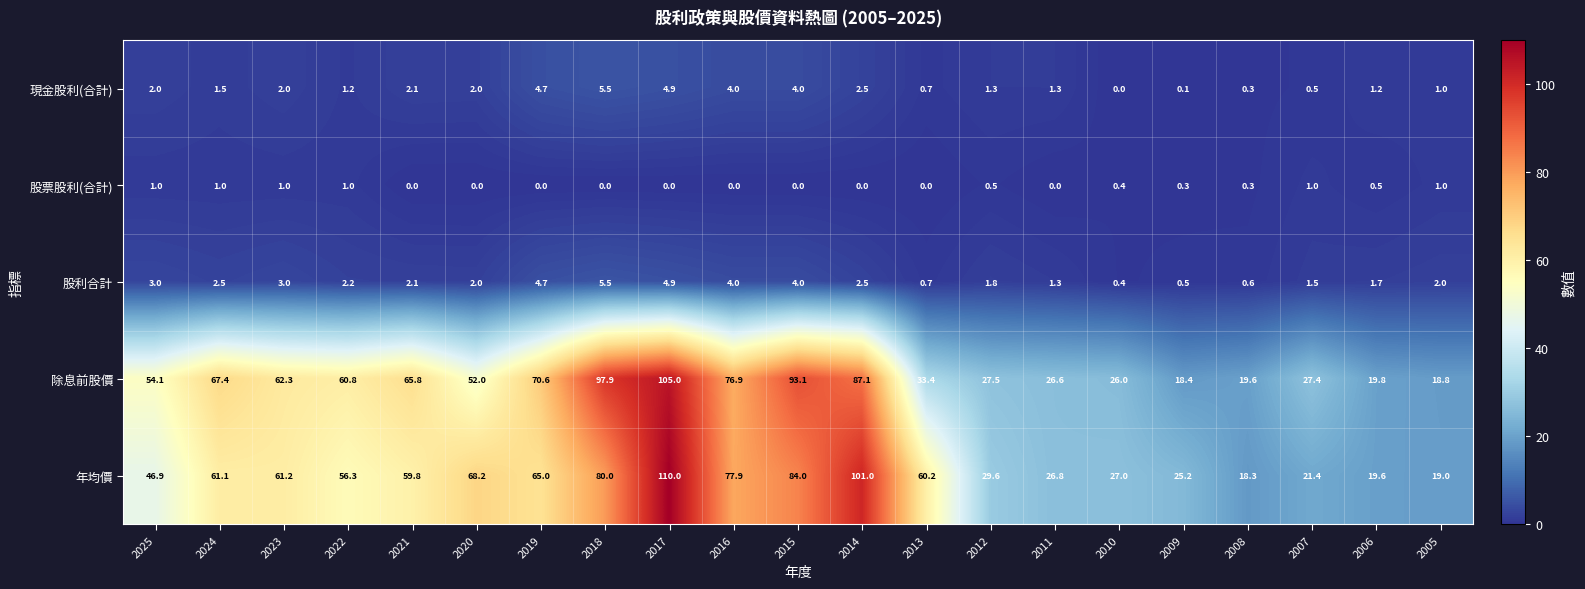

The value of 股利合計 at 2010 is 0.6. True or false?

False